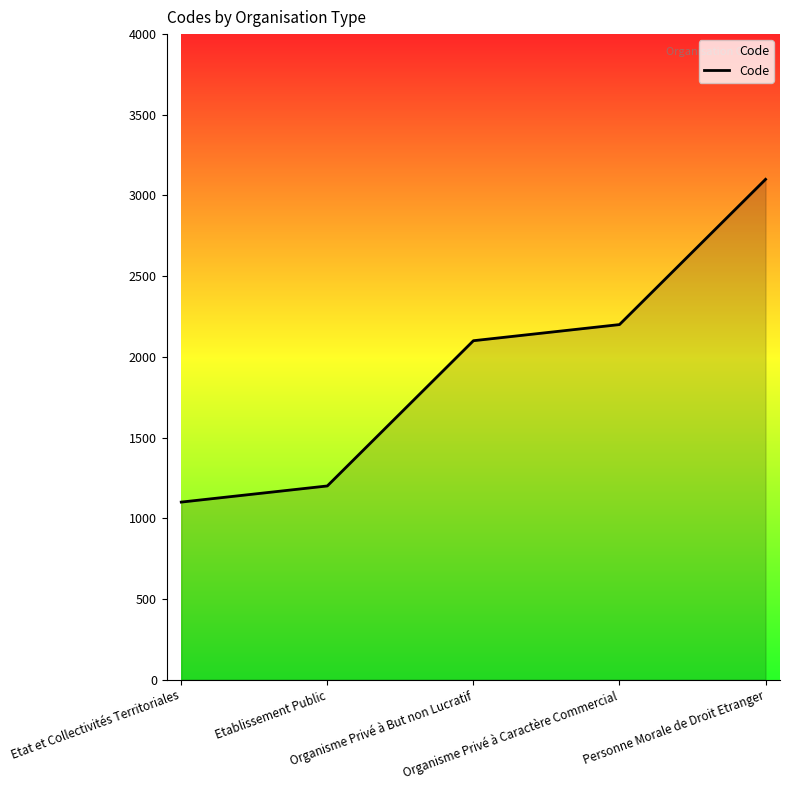

Between Organisme Privé à But non Lucratif and Etat et Collectivités Territoriales, which is larger?

Organisme Privé à But non Lucratif